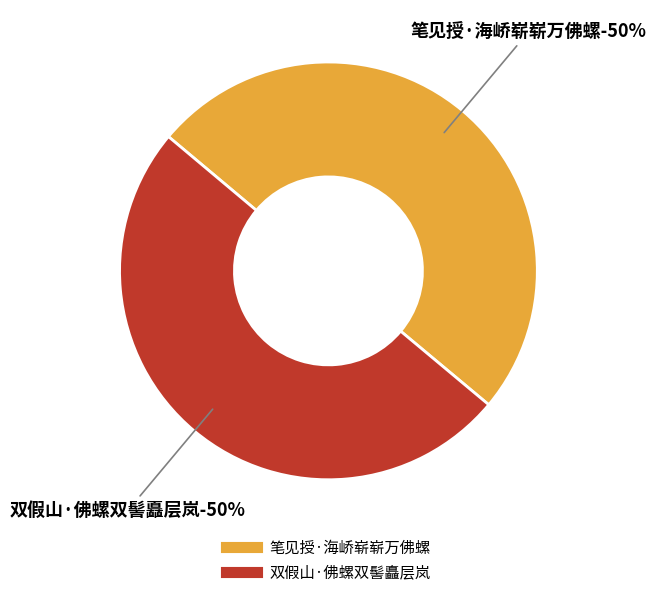

To the nearest percent, what percentage of the pie is 笔见授·海峤崭崭万佛螺?

50%